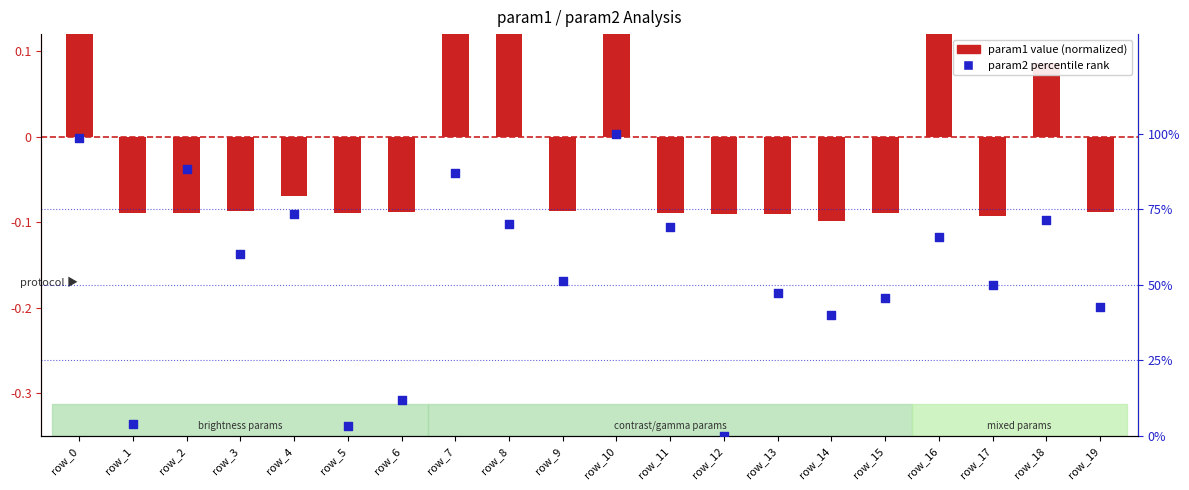

What is the ratio of the value at row_2 to the value at row_4?

1.2